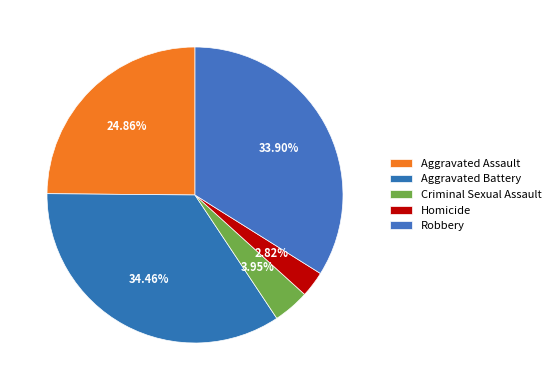

Is the sum of Homicide and Criminal Sexual Assault greater than half?

No